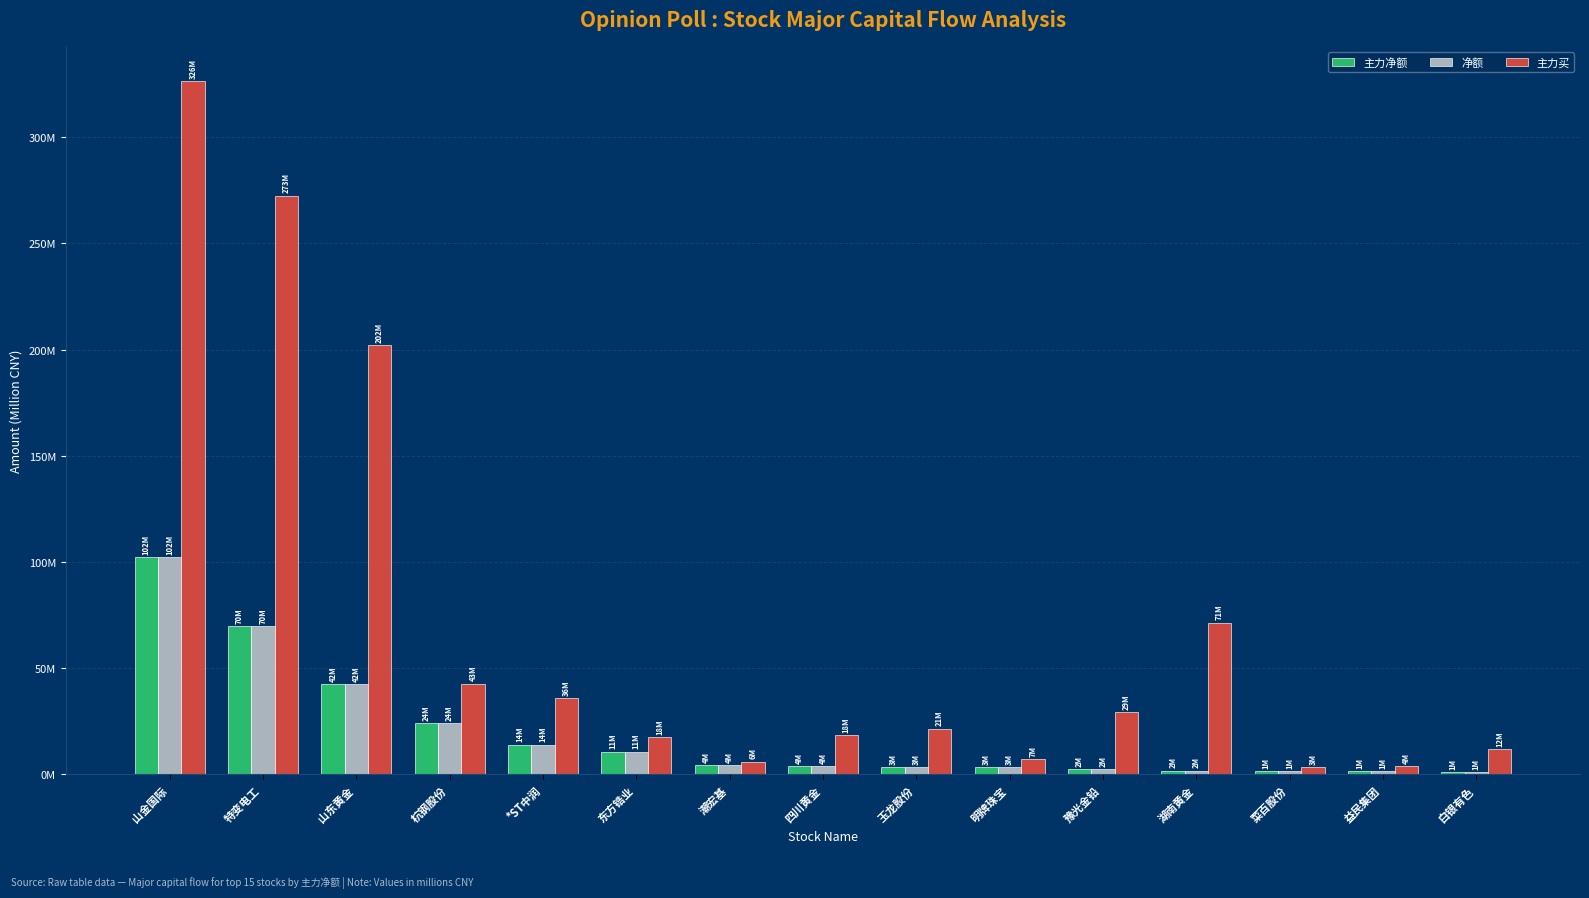

What are all the series names shown in the legend?

主力净额, 净额, 主力买